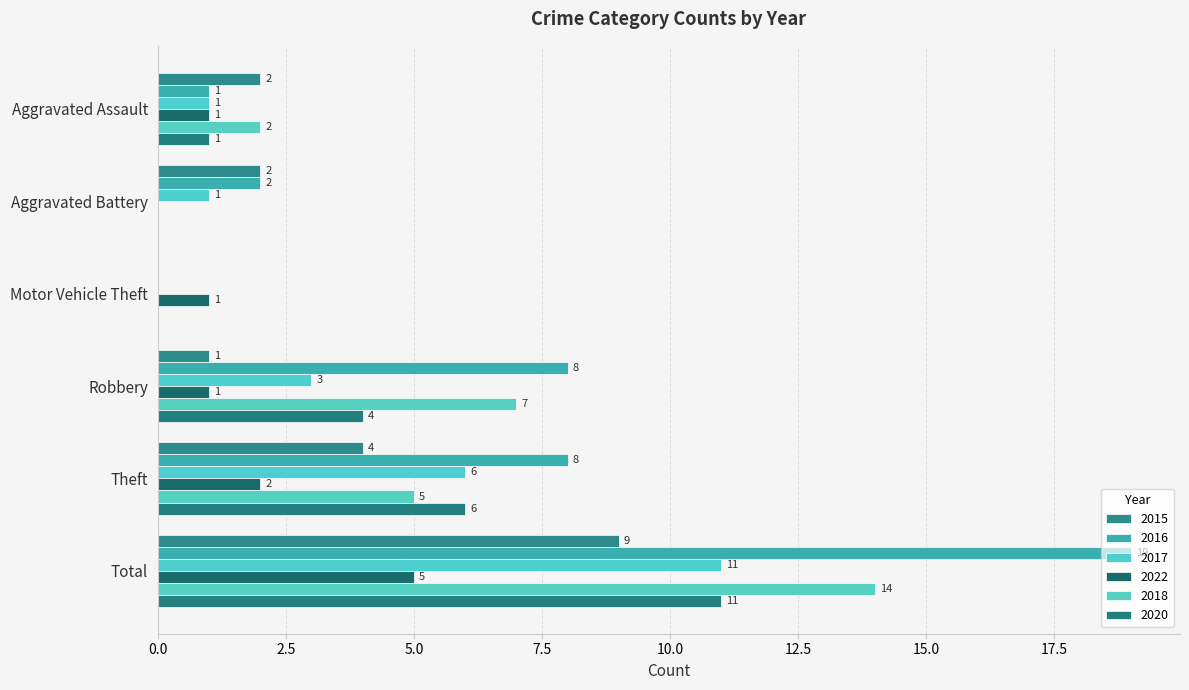

What is the sum of all 2022 values?

10